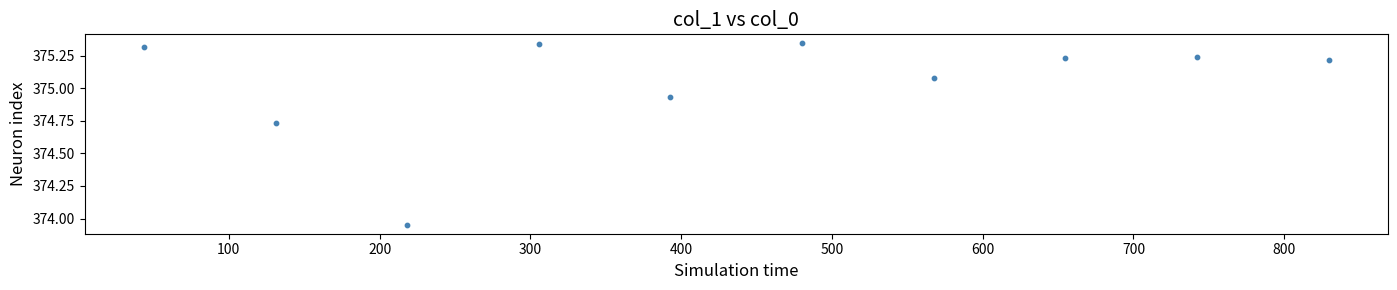

What is the range of X values (max minus min)?

785.7